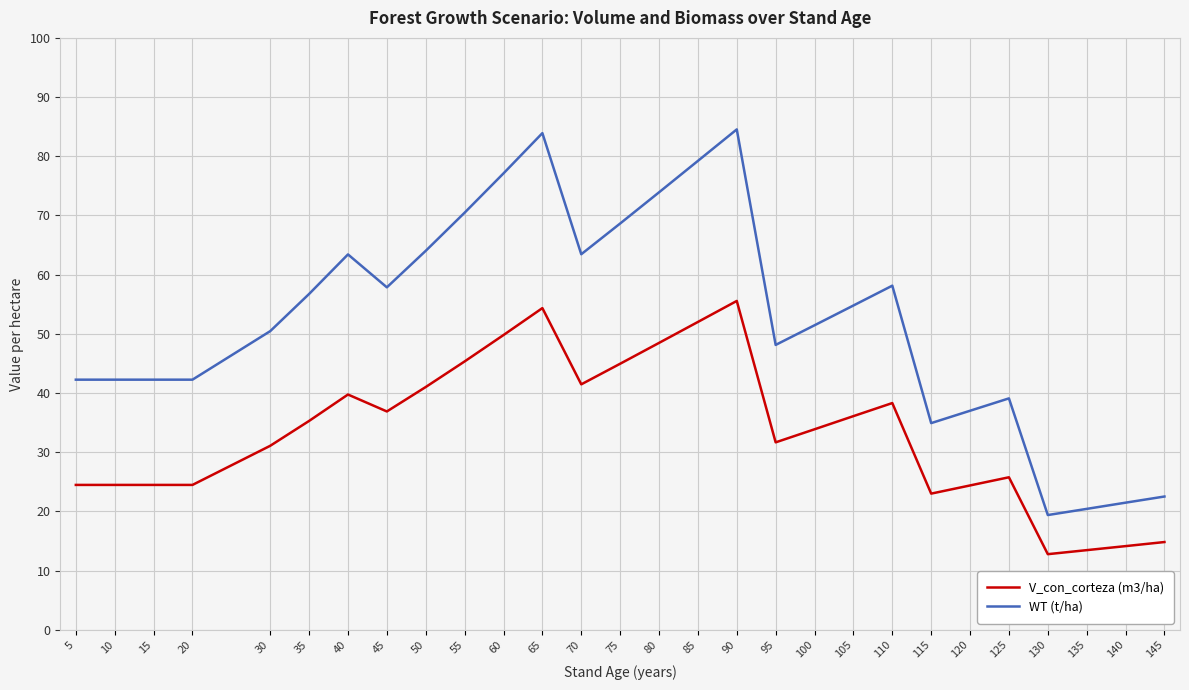

True or false: WT (t/ha) and V_con_corteza (m3/ha) intersect in this chart.

False